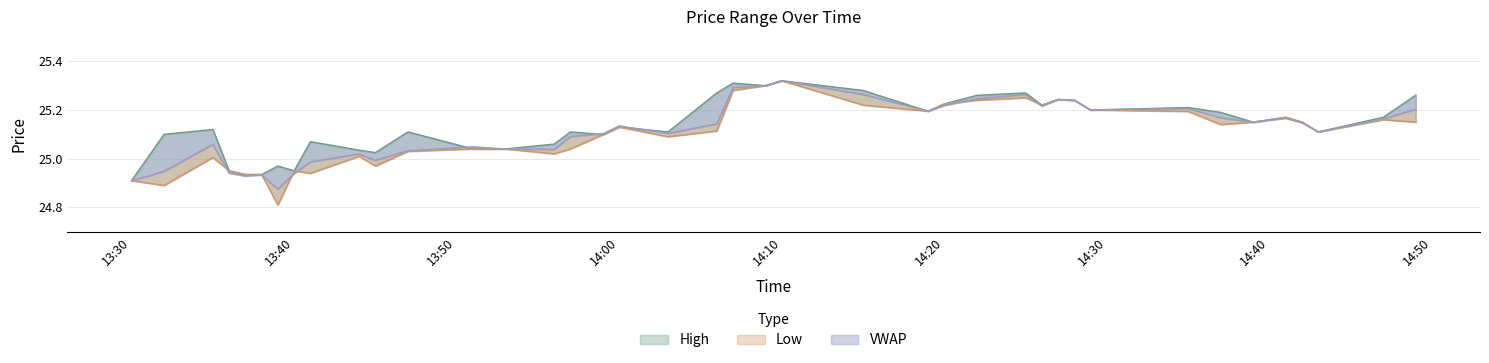

What is the lowest value of the VWAP series?

24.9